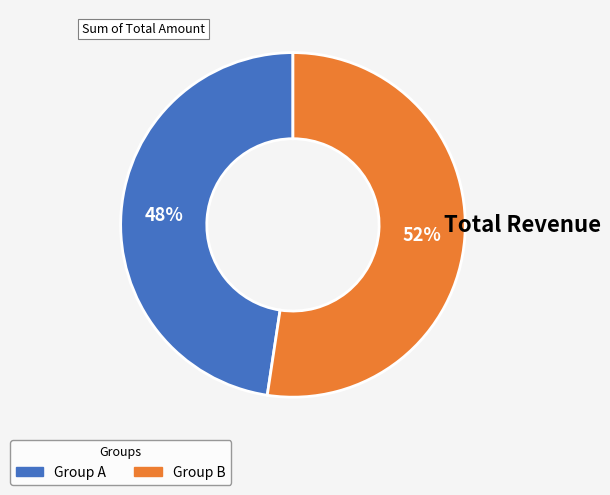

To the nearest percent, what is the average slice percentage?

50%